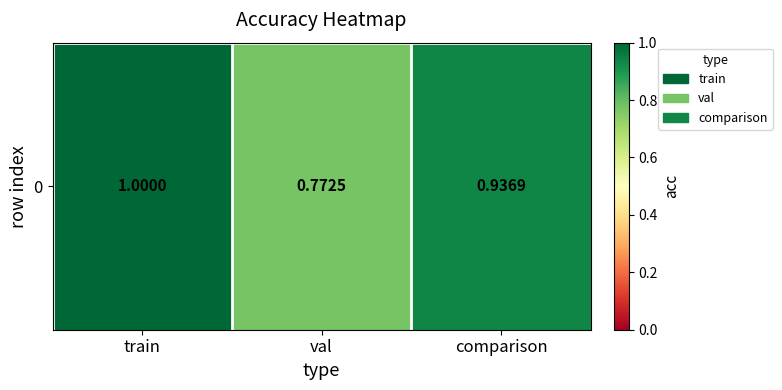

What is the difference between the values at val and comparison?

0.2